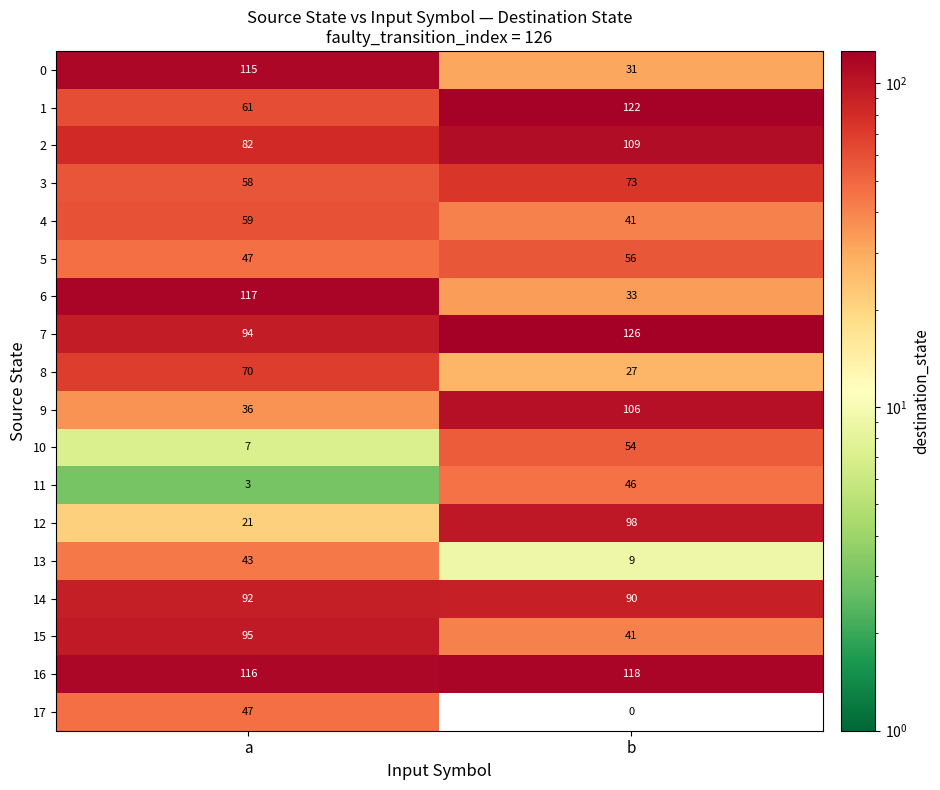

The 4 series shows 41 at b. True or false?

True